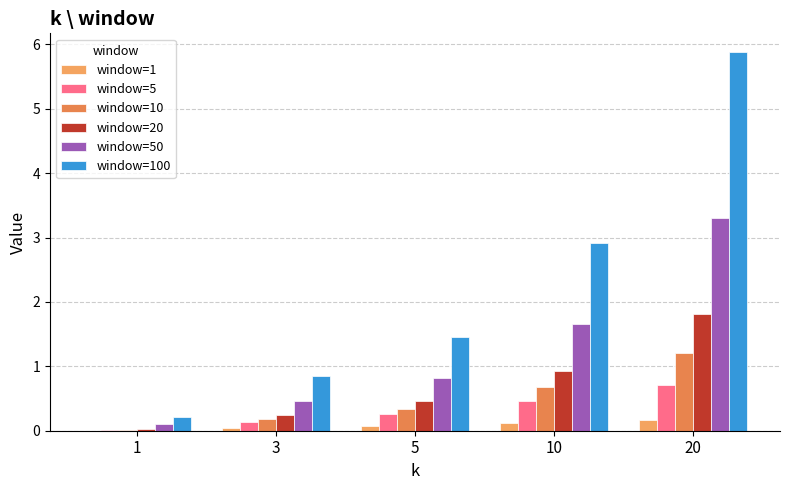

List the series in order of their peak value, lowest first.

window=1, window=5, window=10, window=20, window=50, window=100